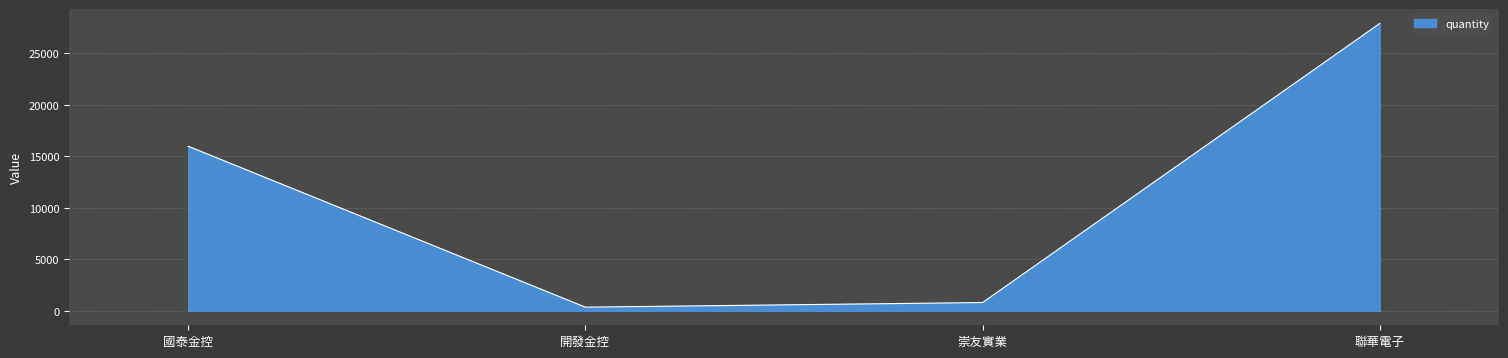

The chart shows a value of 812 at 崇友實業. True or false?

True